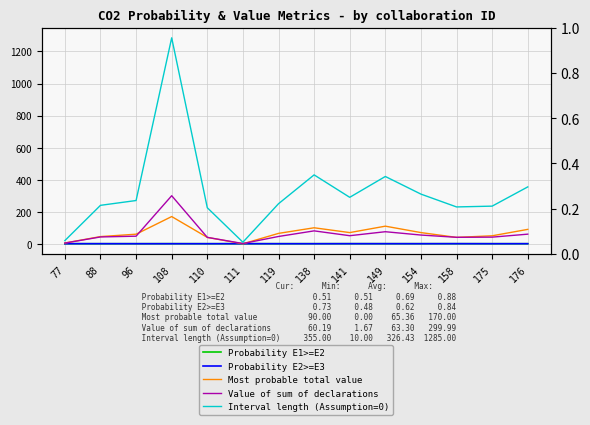

What is the maximum value for Most probable total value?

170.0